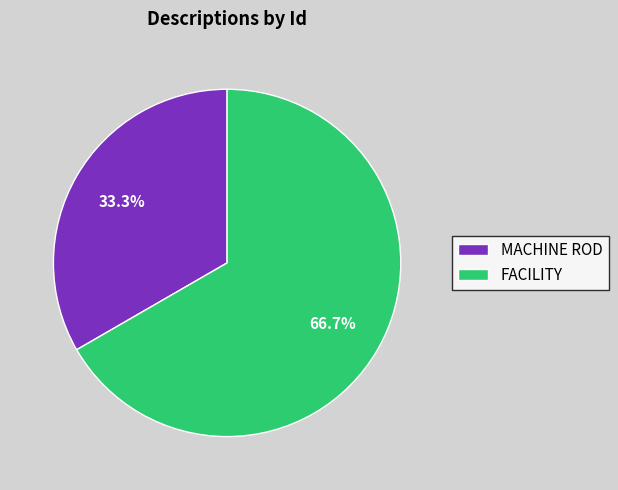

True or false: FACILITY accounts for 67% of the total.

True